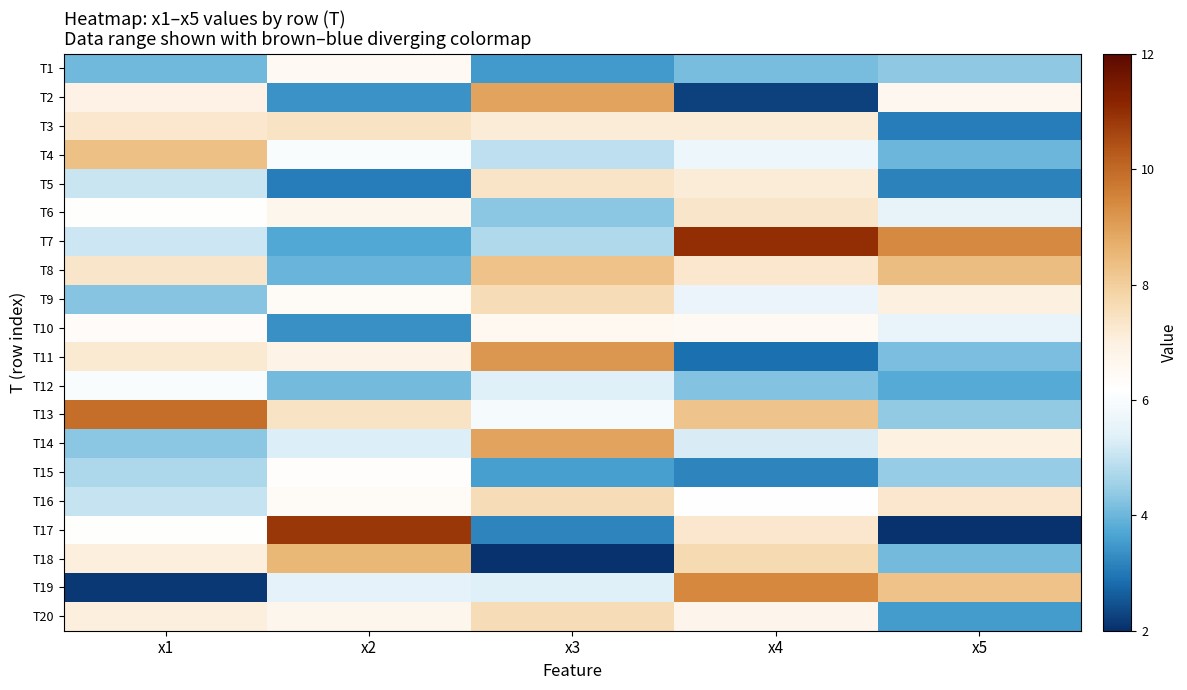

Rank the series by their maximum value, from highest to lowest.

T7, T17, T13, T19, T11, T14, T2, T18, T8, T4, T20, T9, T16, T3, T5, T6, T10, T1, T15, T12